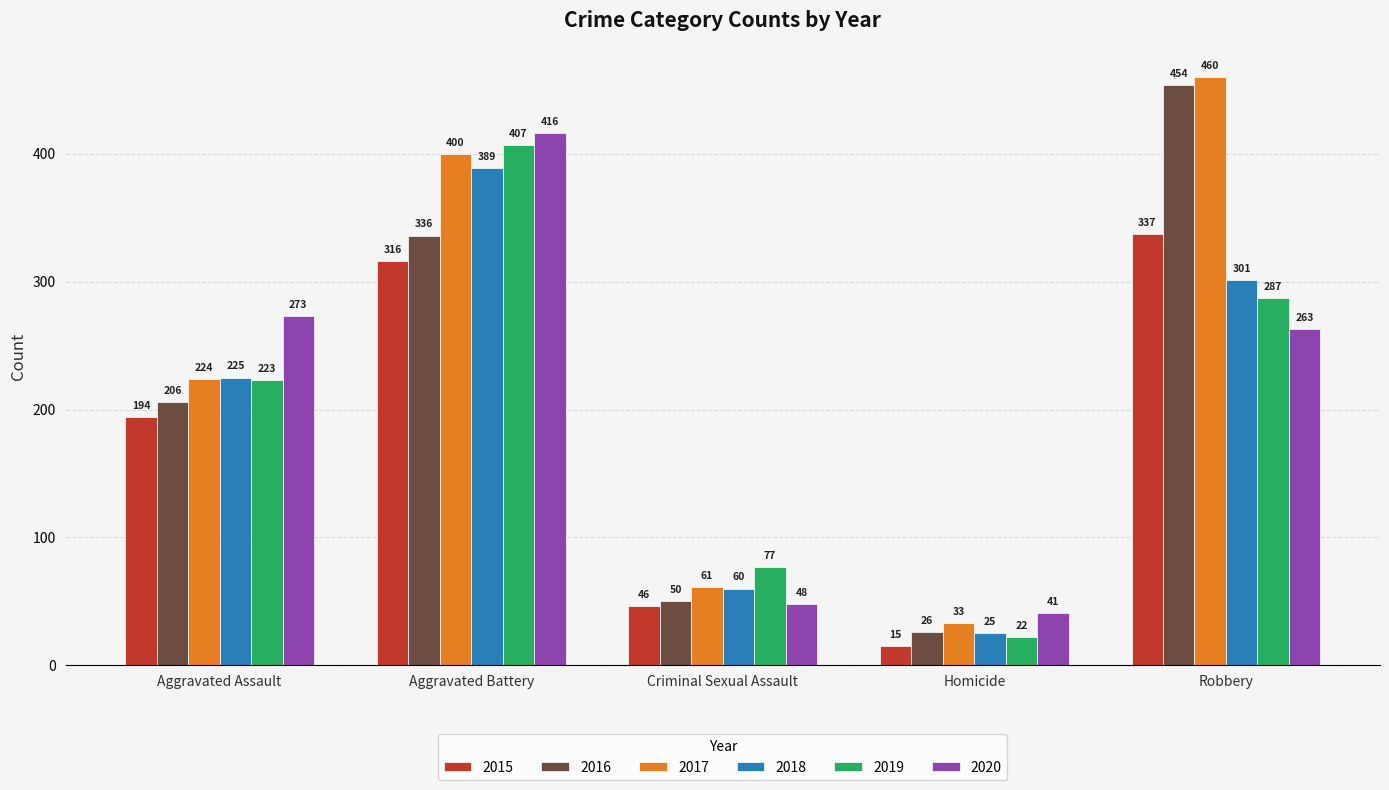

What is the total value across all series at Aggravated Battery?

2264